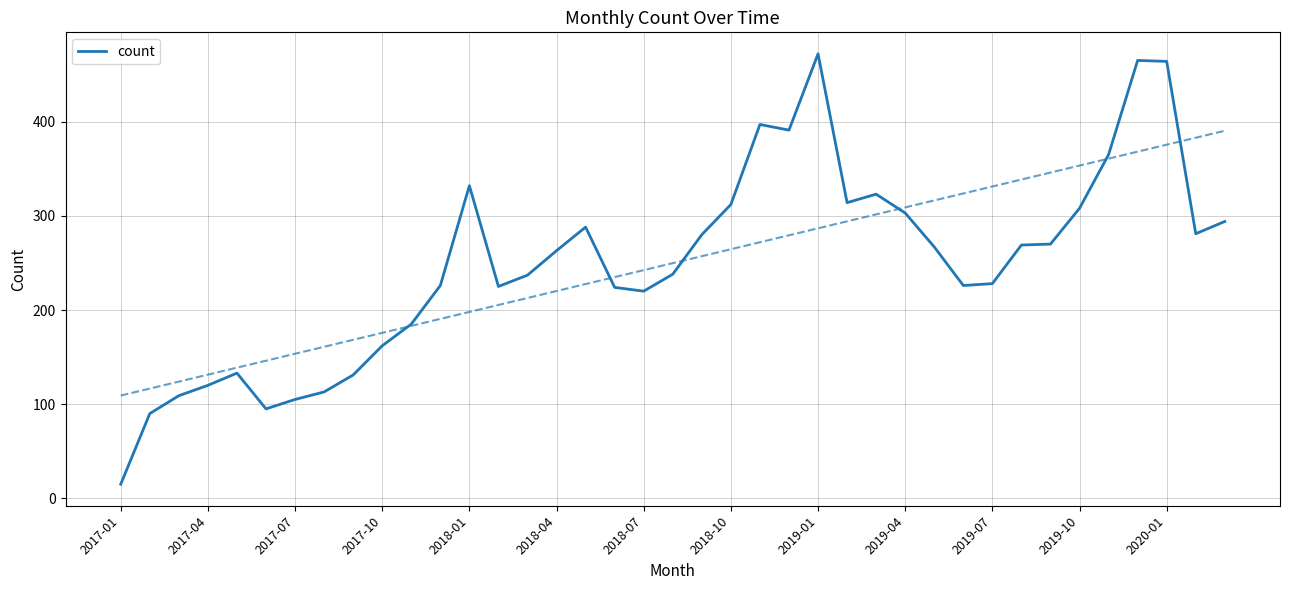

What is the sum of all values?

9740